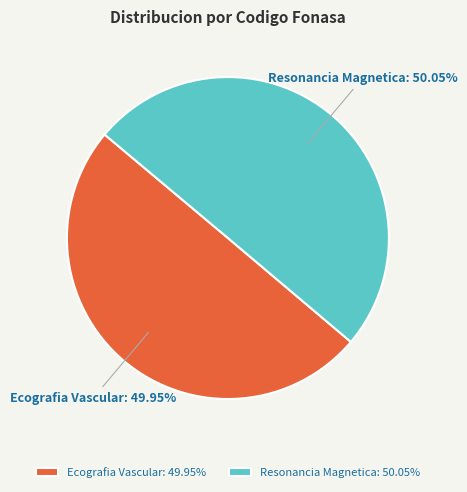

Combined, do Ecografia Vascular: 49.95% and Resonancia Magnetica: 50.05% account for over 50%?

Yes